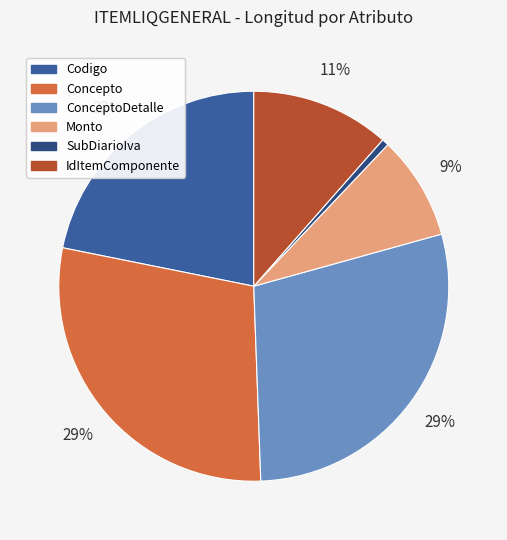

How many slices are in this pie chart?

6